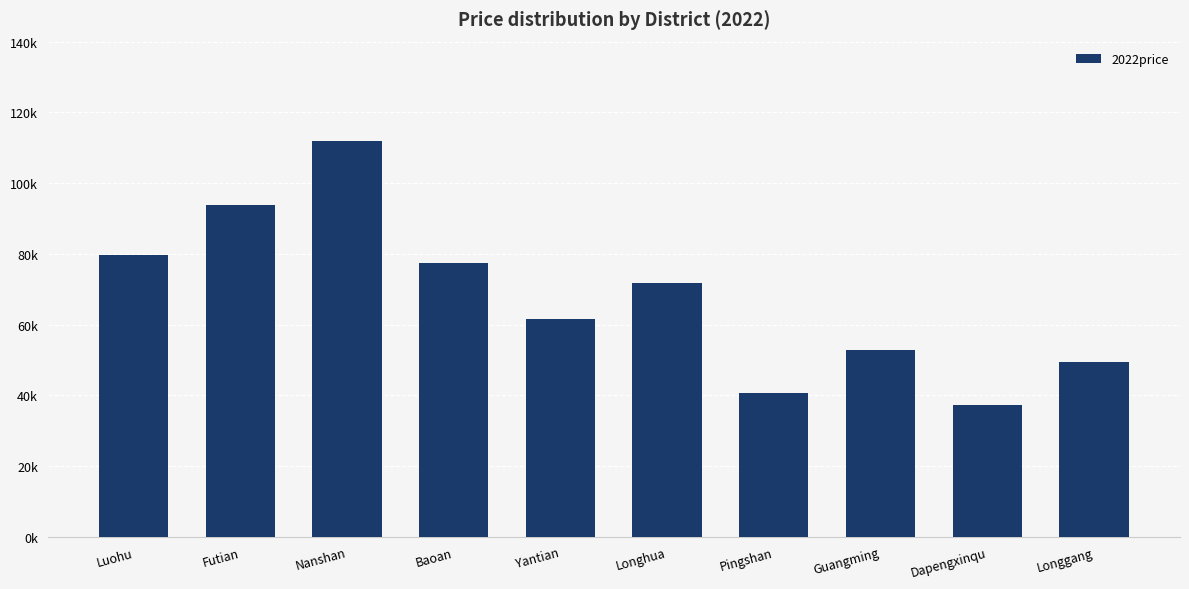

Where does the data first go above 71842?

Luohu